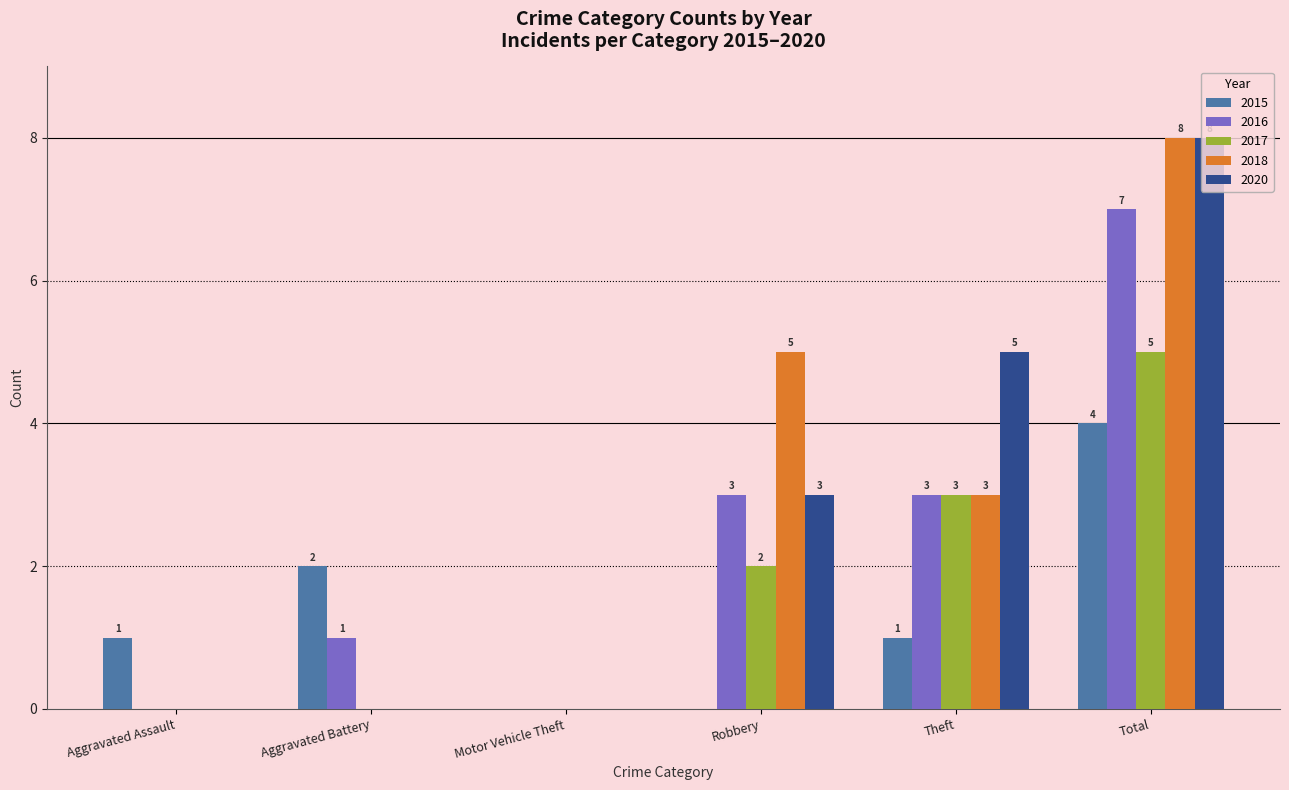

Read the 2016 value at Total.

7